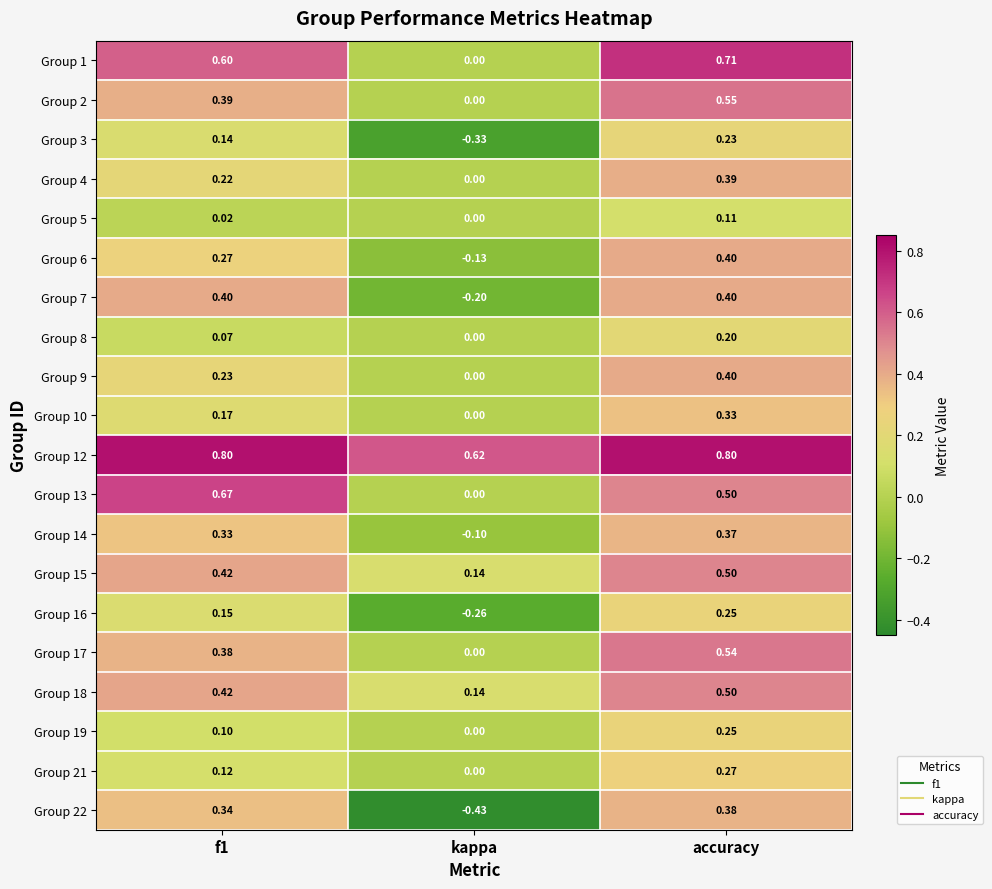

At which category is the sum across all series the highest?

accuracy